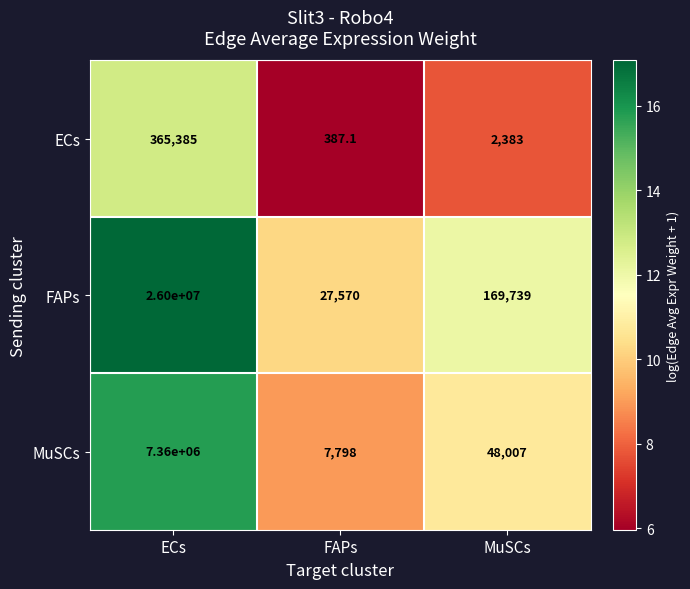

How many categories are shown in the chart?

3